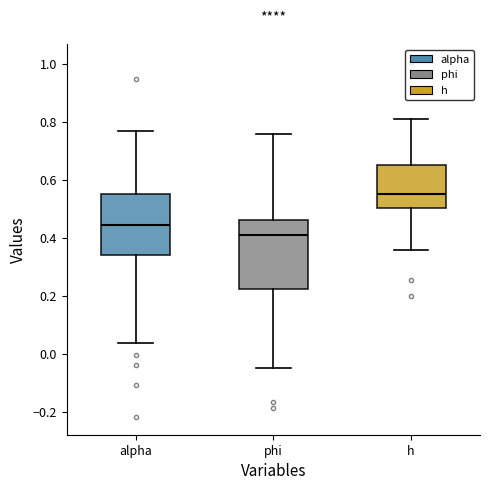

Which box is the tallest, from its lower edge to its upper edge?

phi